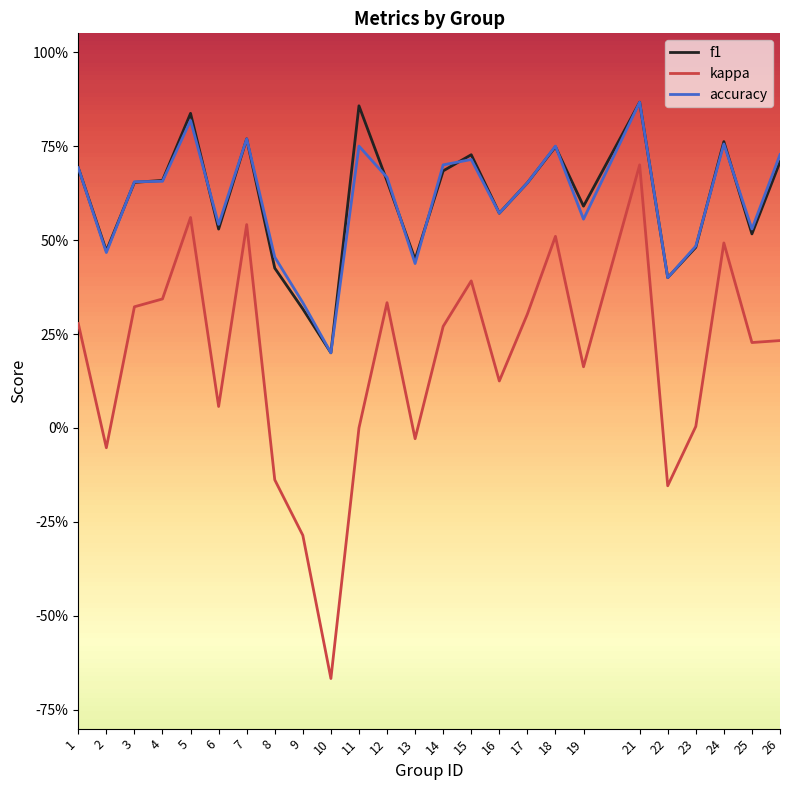

Does the chart display data point markers on the line(s)?

No